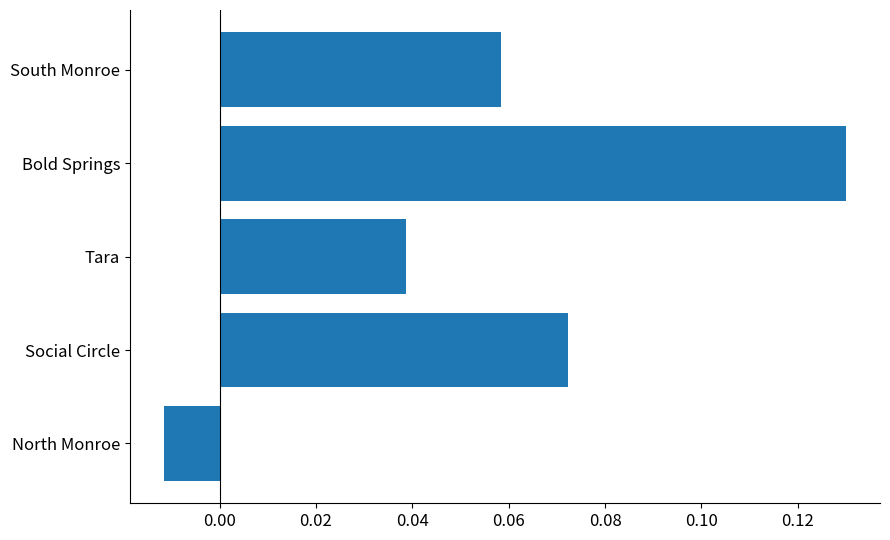

Which has a higher value, Tara or Bold Springs?

Bold Springs